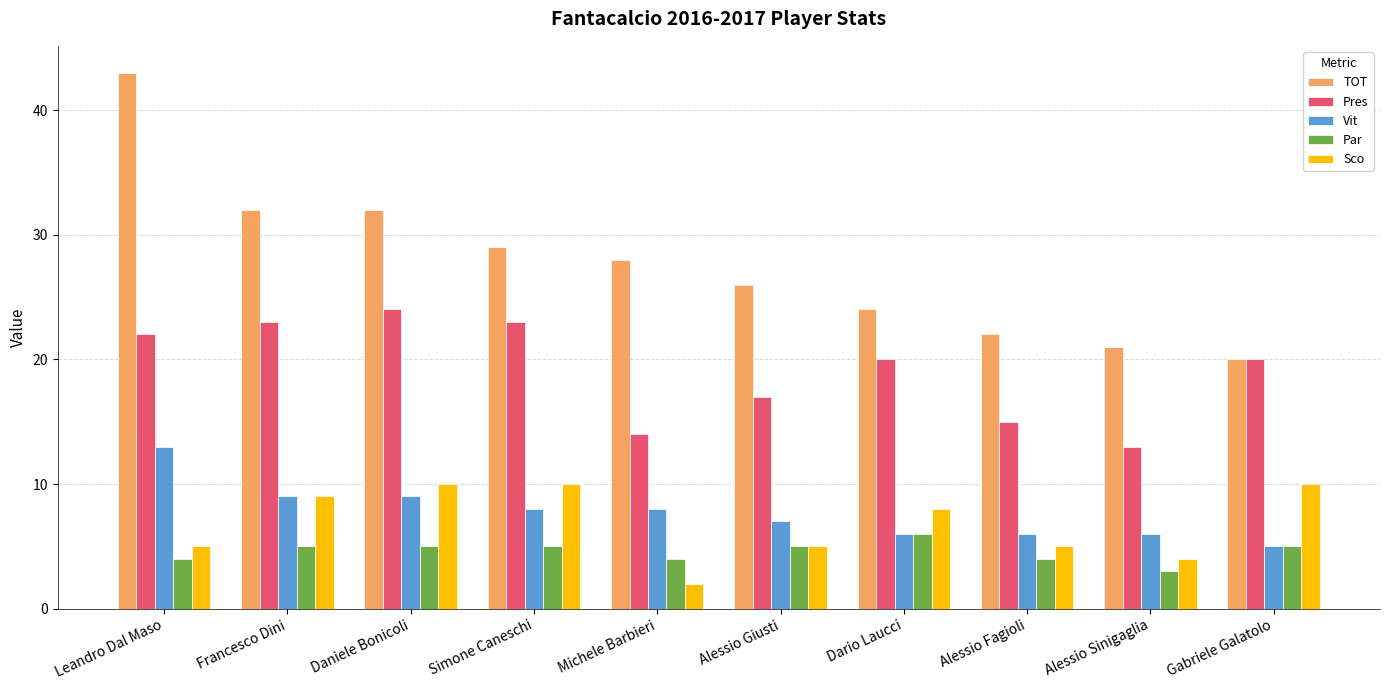

Where does the Pres series first go above 20?

Leandro Dal Maso